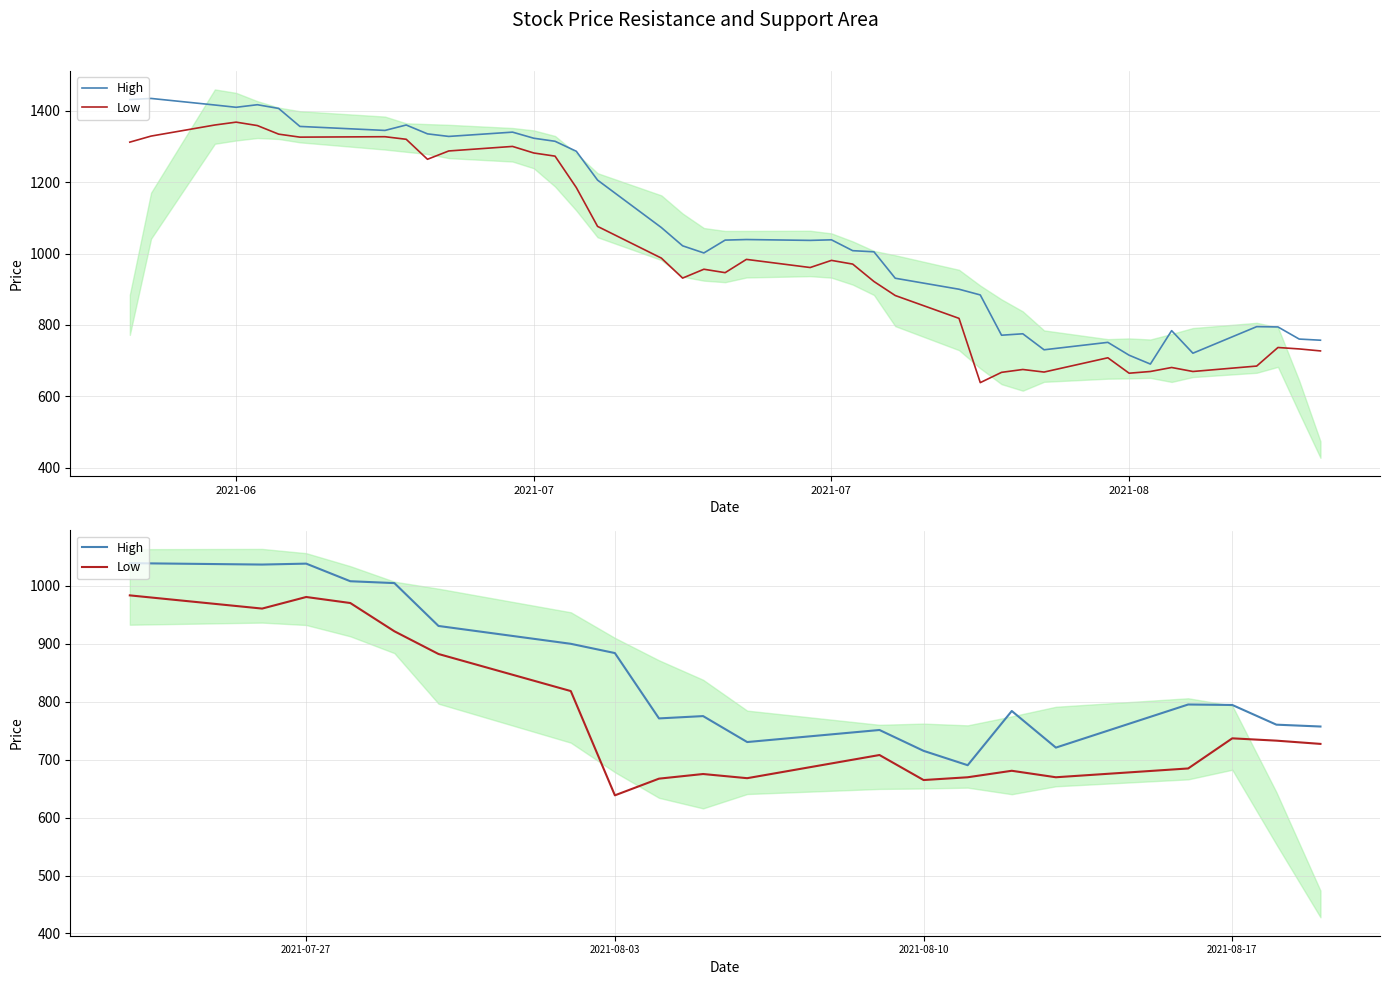

The value of Low at 2021-08-10 is 1117.2. True or false?

False